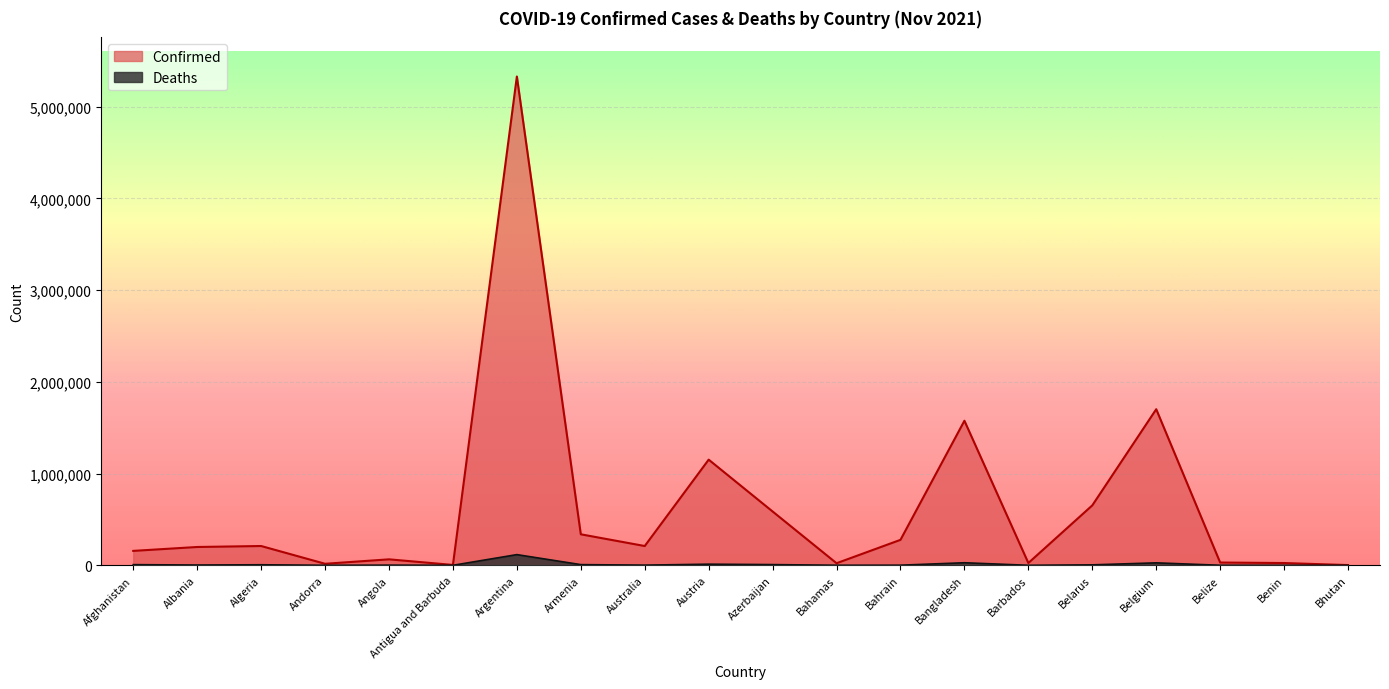

What is the value of the Confirmed point at the 5th from the left?

65155